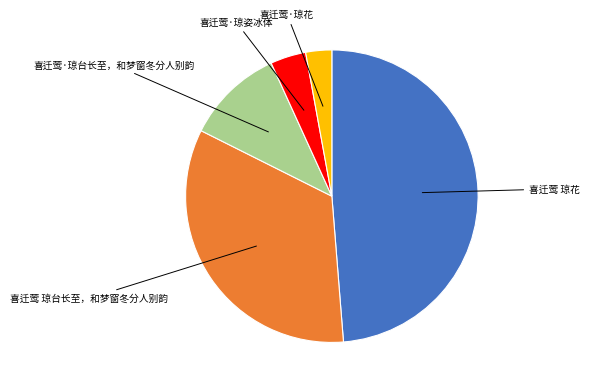

Count the number of slices in the pie.

5